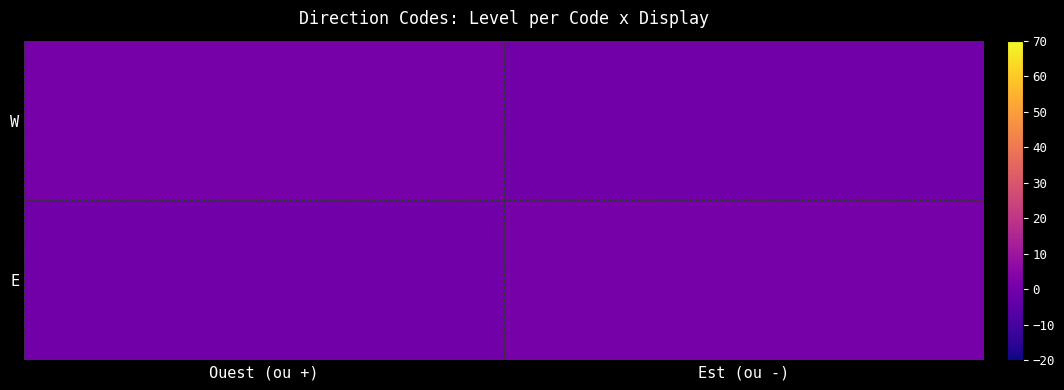

At which category is the sum across all series the highest?

Ouest (ou +)